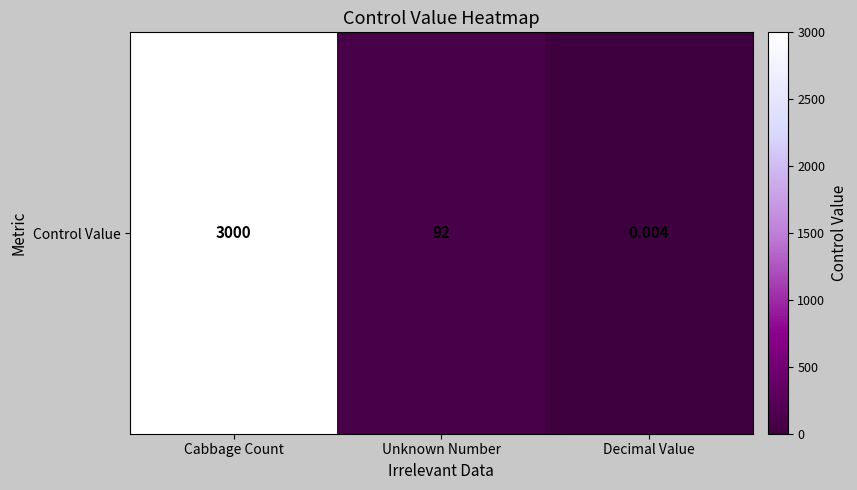

What is the difference between the values at Decimal Value and Cabbage Count?

3000.0